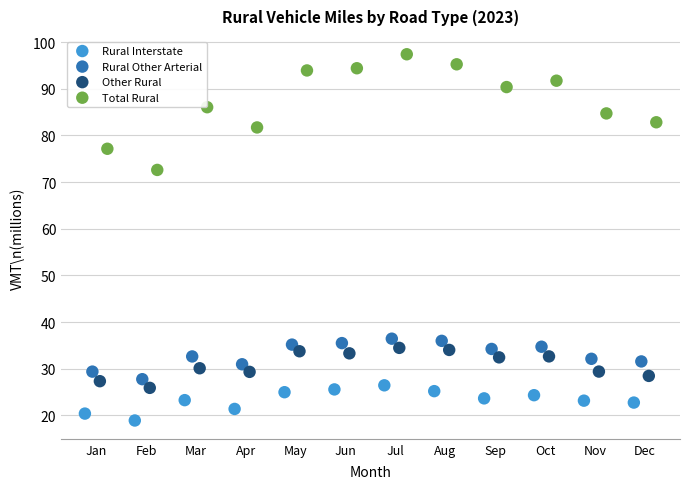

Which series has the largest Y range (max minus min)?

Total Rural